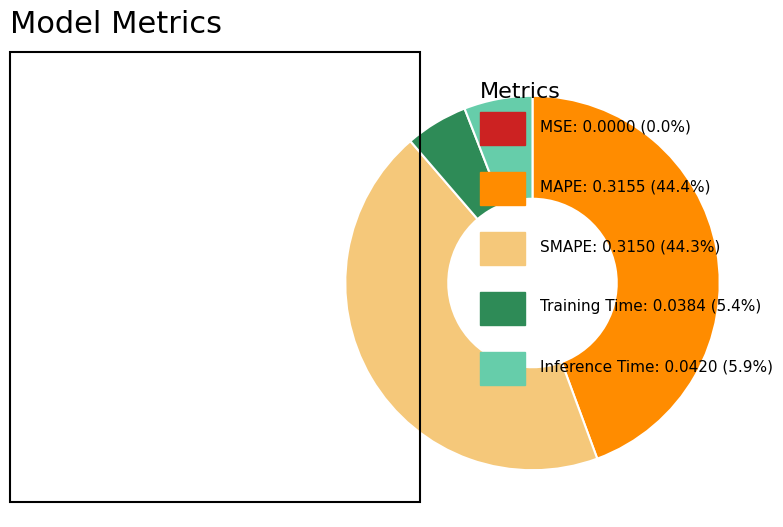

Is there a majority slice in this chart?

No